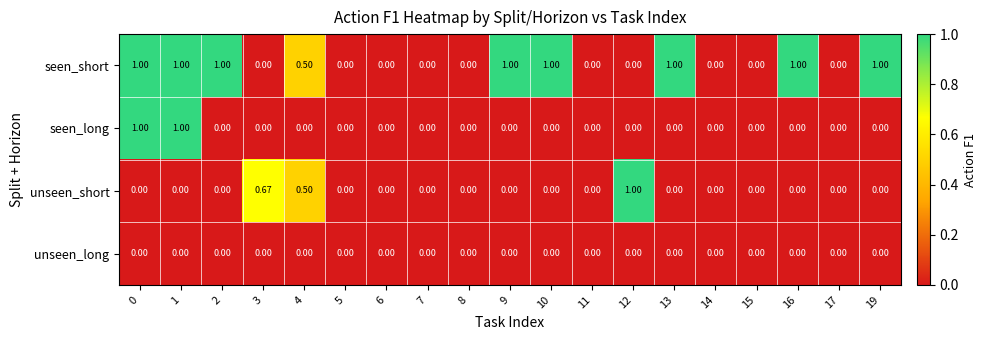

Between 6 and 19, which series saw the biggest shift?

seen_short